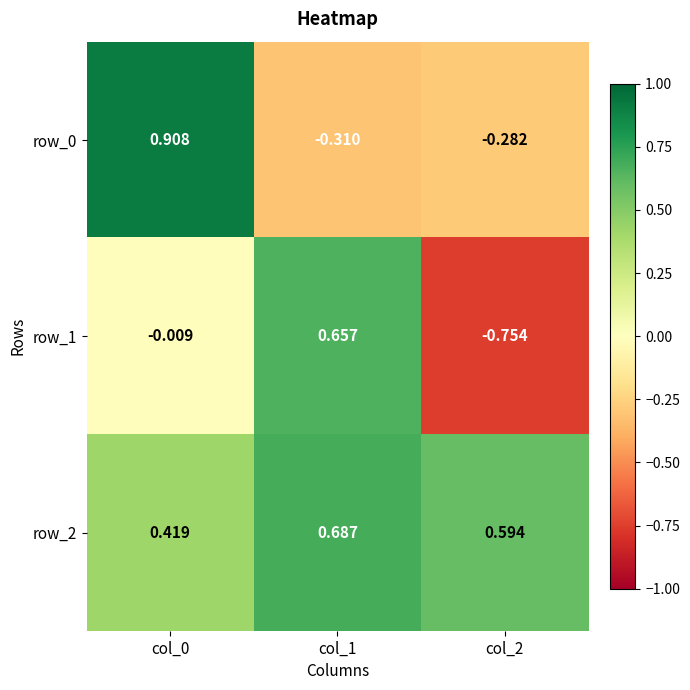

How many data points does each series have?

3